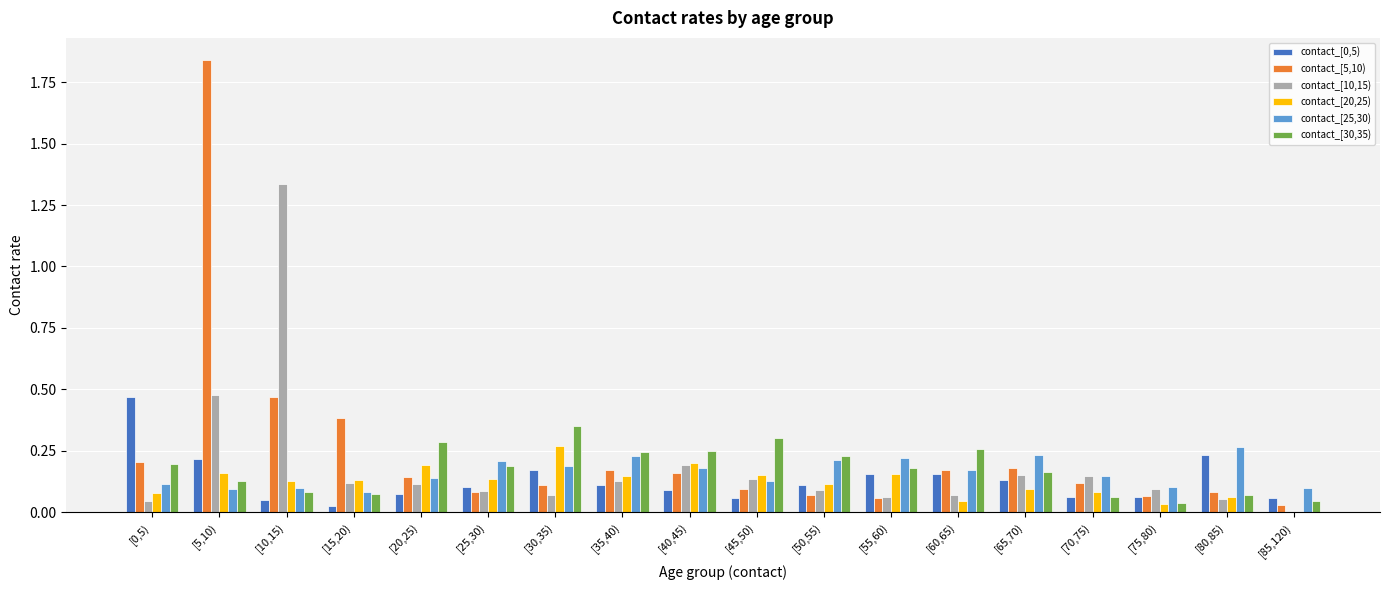

The value of contact_[5,10) at [40,45) is 0.2. True or false?

True